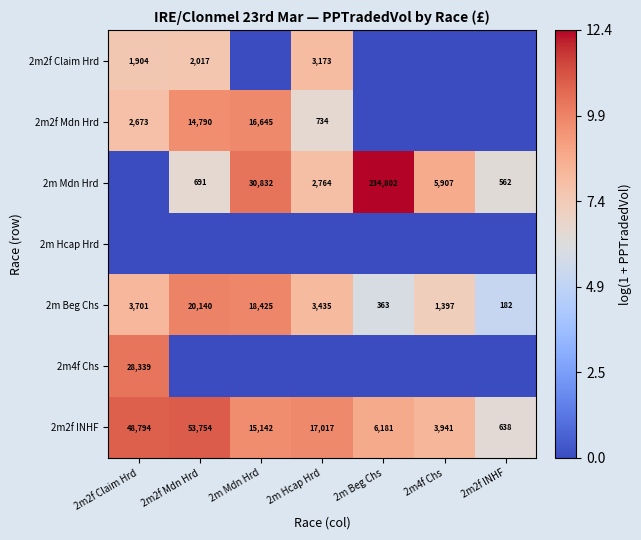

How many data points in 2m Beg Chs are less than 3435?

3